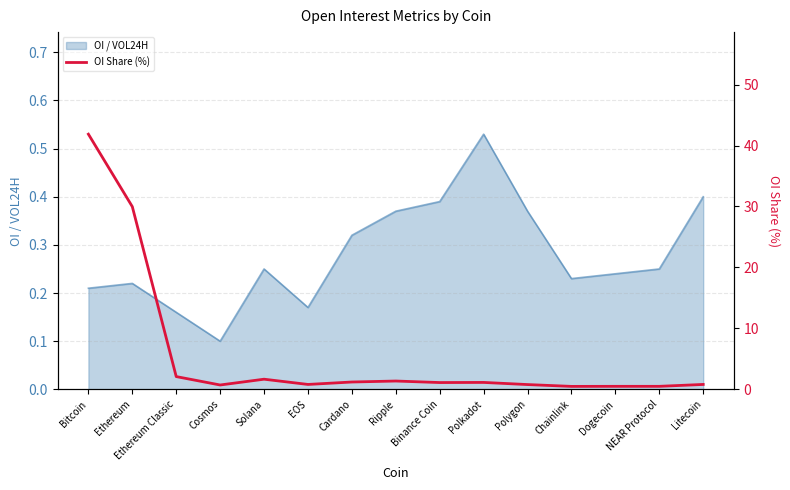

What is the sum of all values?

84.9